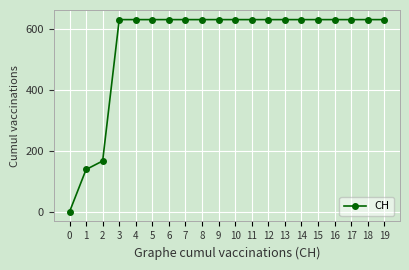

Reading right to left, what are all the values shown in this chart?

631	631	631	631	631	631	631	631	631	631	631	631	631	631	631	631	631	167	139	0